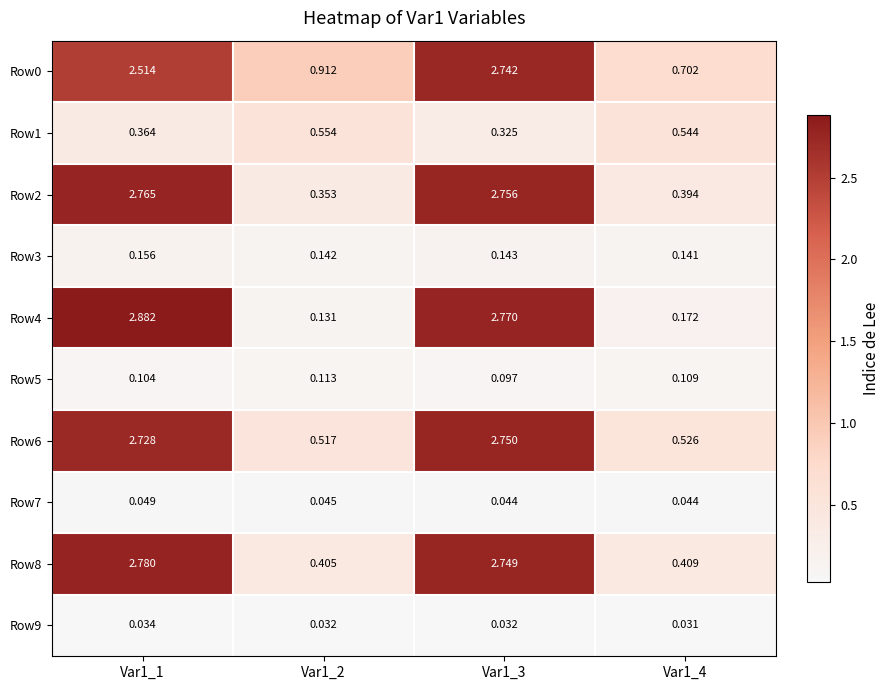

Is the value of Row0 at Var1_2 greater than the value of Row7 at Var1_2?

Yes